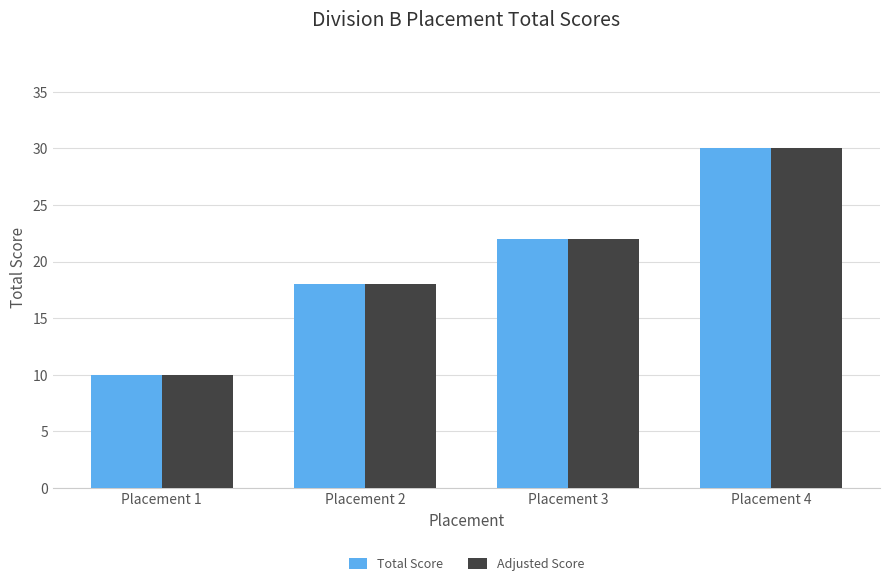

At which category is the sum across all series the highest?

Placement 4